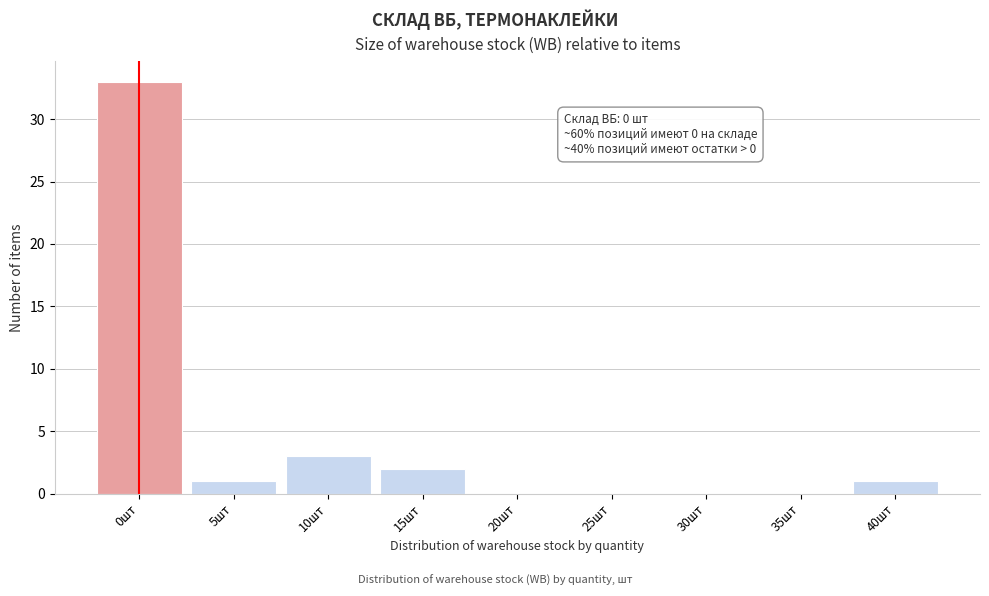

Reading left to right, what are all the values shown in this chart?

0шт=33	5шт=1	10шт=3	15шт=2	20шт=0	25шт=0	30шт=0	35шт=0	40шт=1